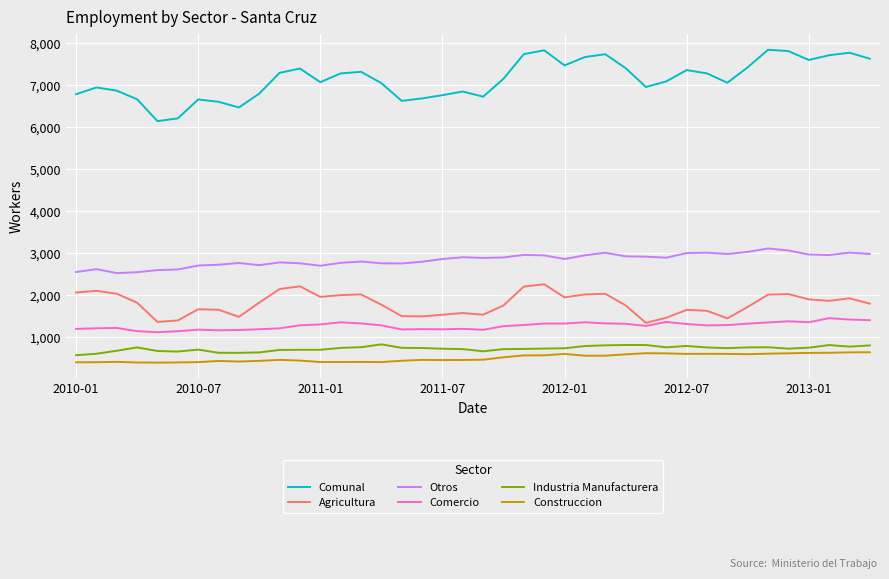

What is the minimum value for Comunal?

6143